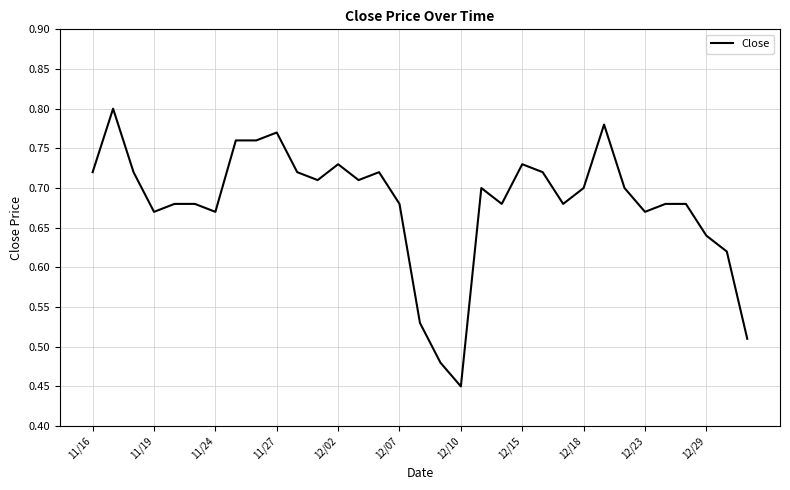

What is the greatest value displayed?

0.8